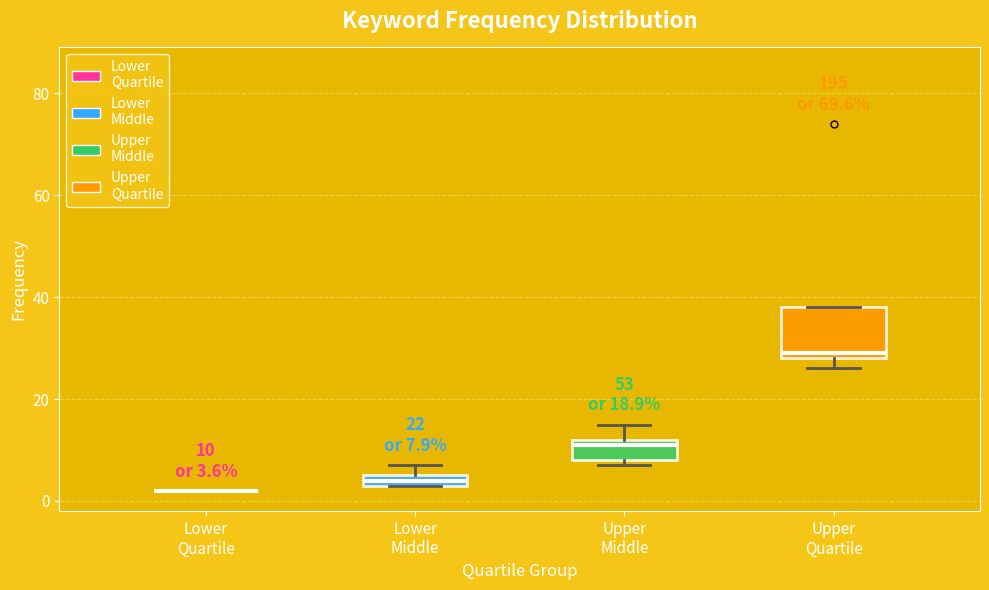

Which box is the tallest, from its lower edge to its upper edge?

Upper Quartile